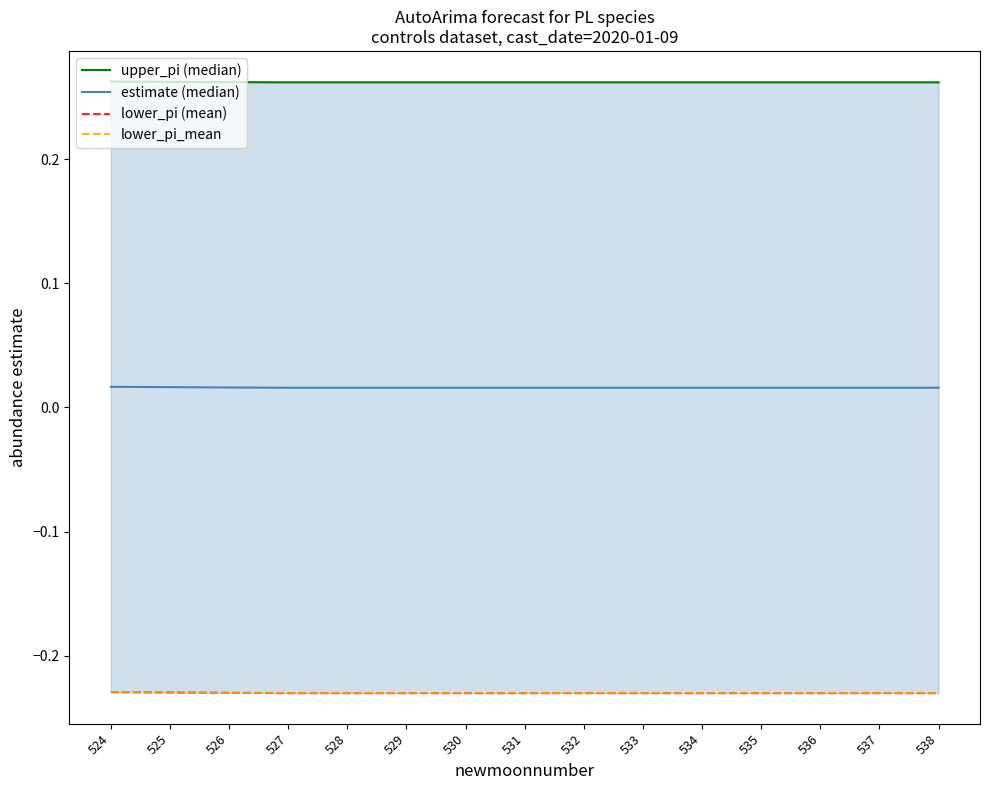

What are all the series names shown in the legend?

upper_pi (median), estimate (median), lower_pi (mean), lower_pi_mean